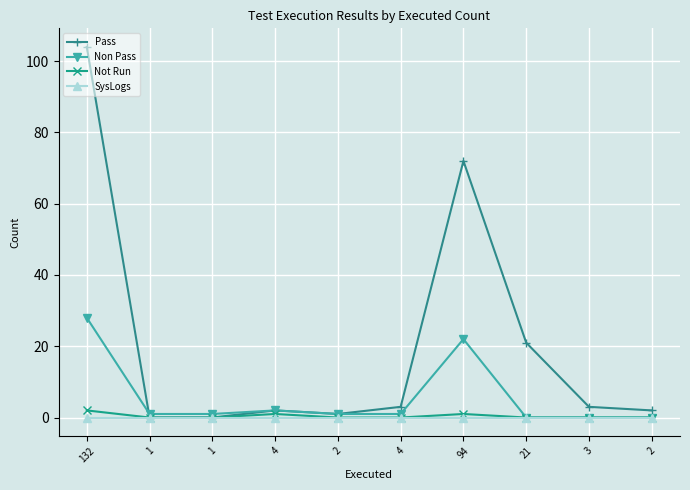

What is the label of the 9th point from the right?

1